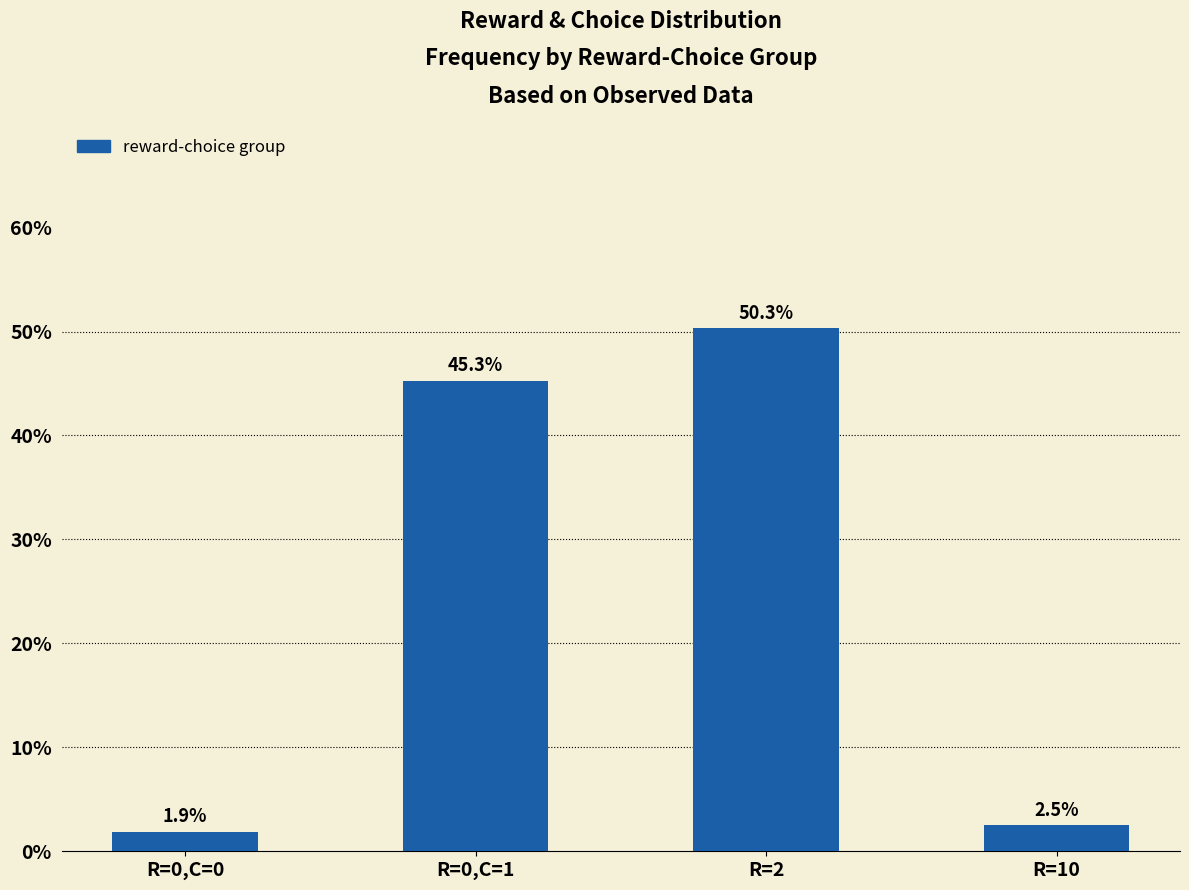

What is the maximum value shown in the chart?

50.3